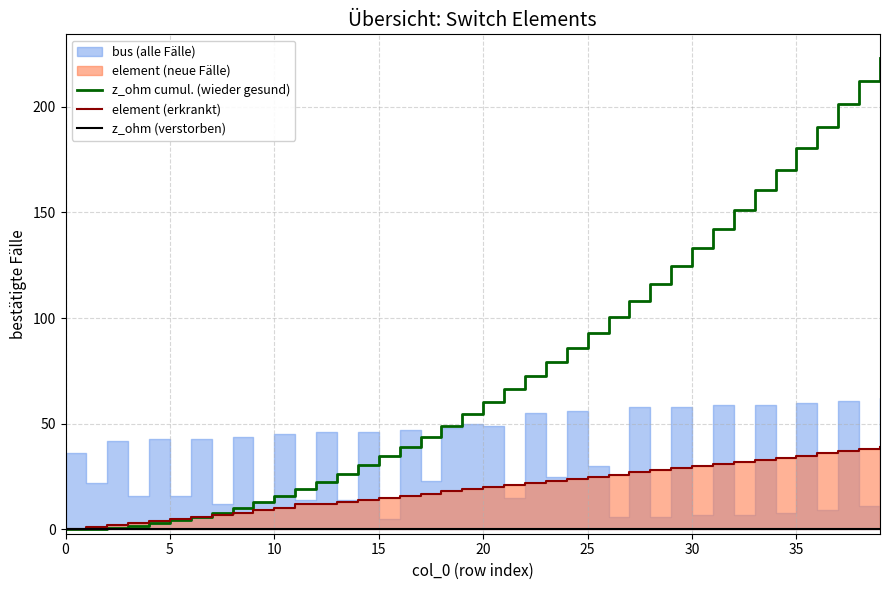

The value of z_ohm cumul. (wieder gesund) at 30 is 207.8. True or false?

False